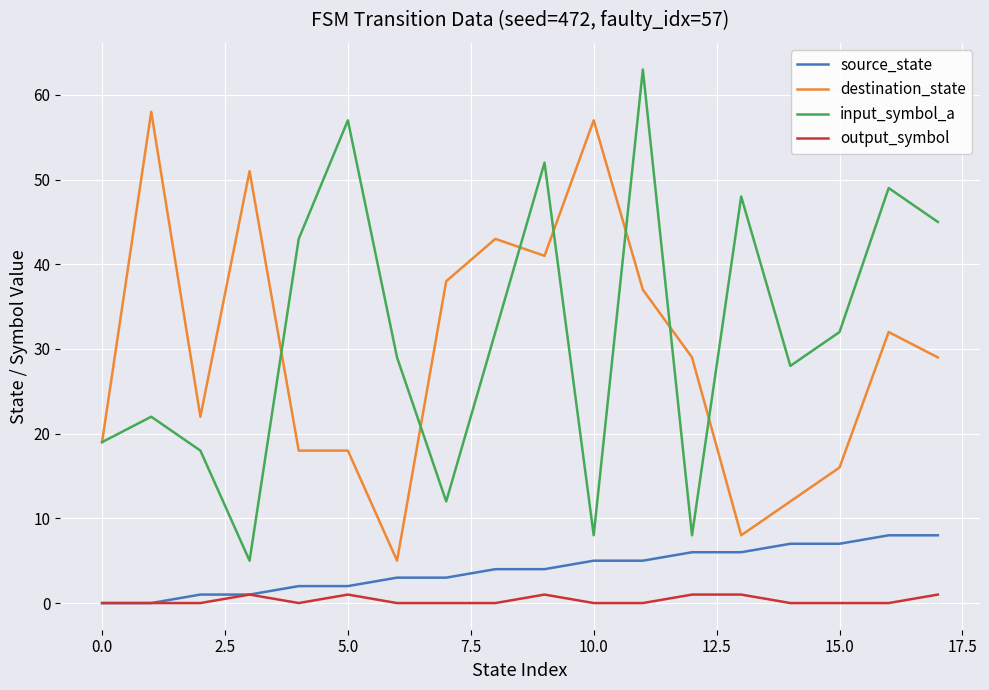

Reading right to left, extract all data points from this chart.

source_state: 8	8	7	7	6	6	5	5	4	4	3	3	2	2	1	1	0	0
destination_state: 29	32	16	12	8	29	37	57	41	43	38	5	18	18	51	22	58	19
input_symbol_a: 45	49	32	28	48	8	63	8	52	32	12	29	57	43	5	18	22	19
output_symbol: 1	0	0	0	1	1	0	0	1	0	0	0	1	0	1	0	0	0